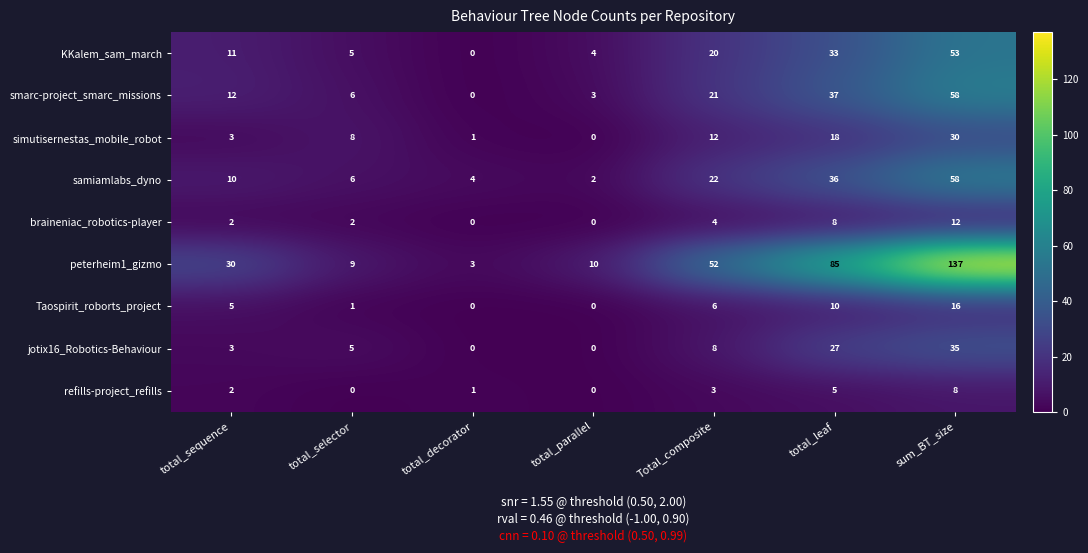

Which category has the highest value in the Taospirit_roborts_project series?

sum_BT_size